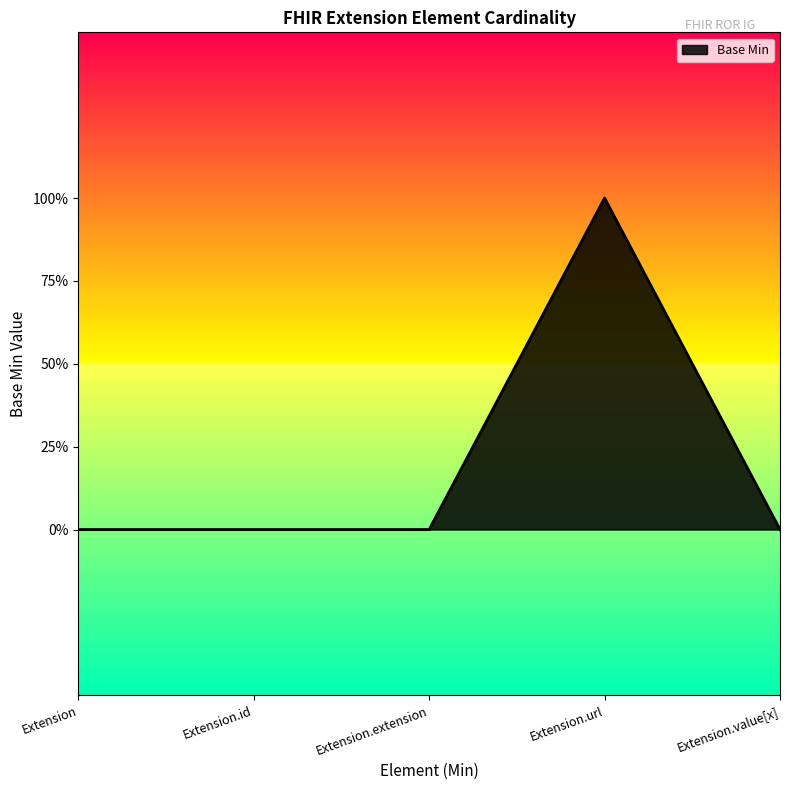

Which category has the lowest value across all series?

Extension